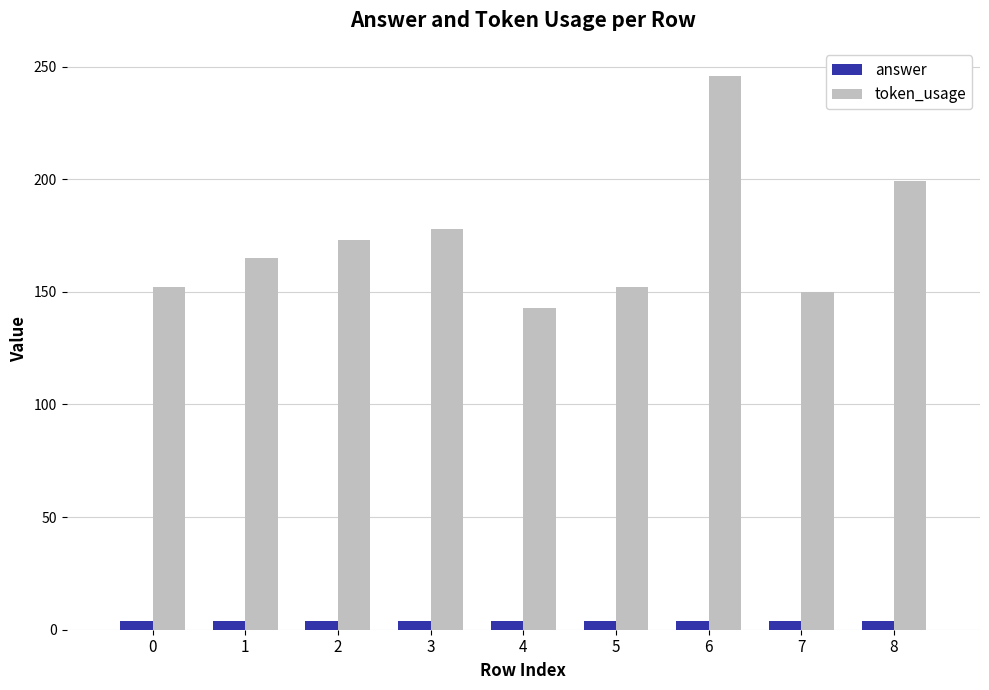

At which category is the sum across all series the highest?

6